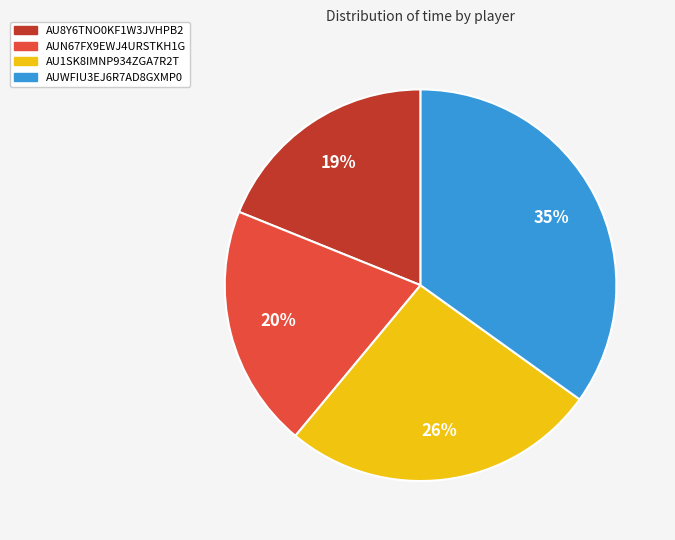

How many segments does this pie chart have?

4